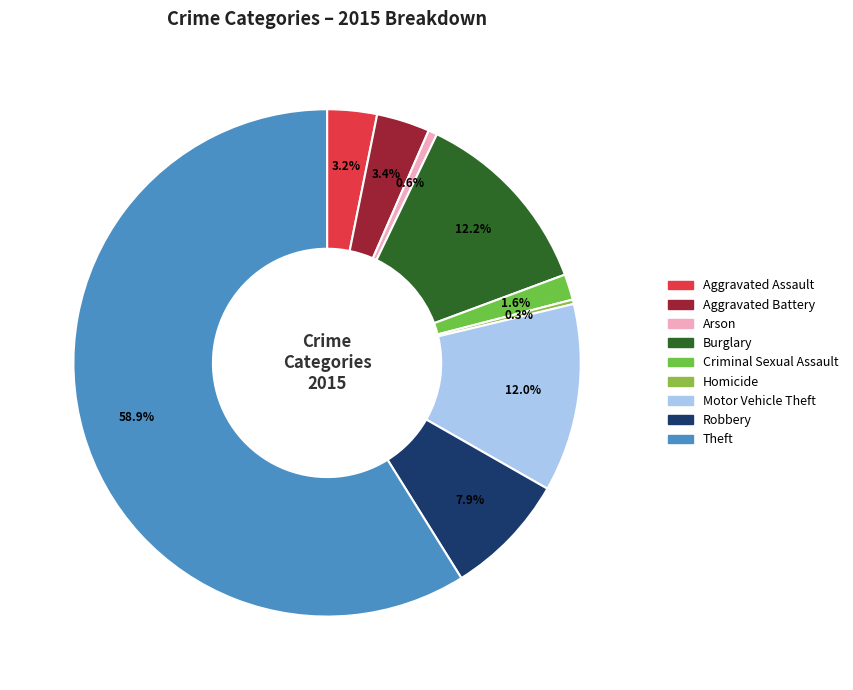

Rank the categories by value from highest to lowest.

Theft, Burglary, Motor Vehicle Theft, Robbery, Aggravated Battery, Aggravated Assault, Criminal Sexual Assault, Arson, Homicide